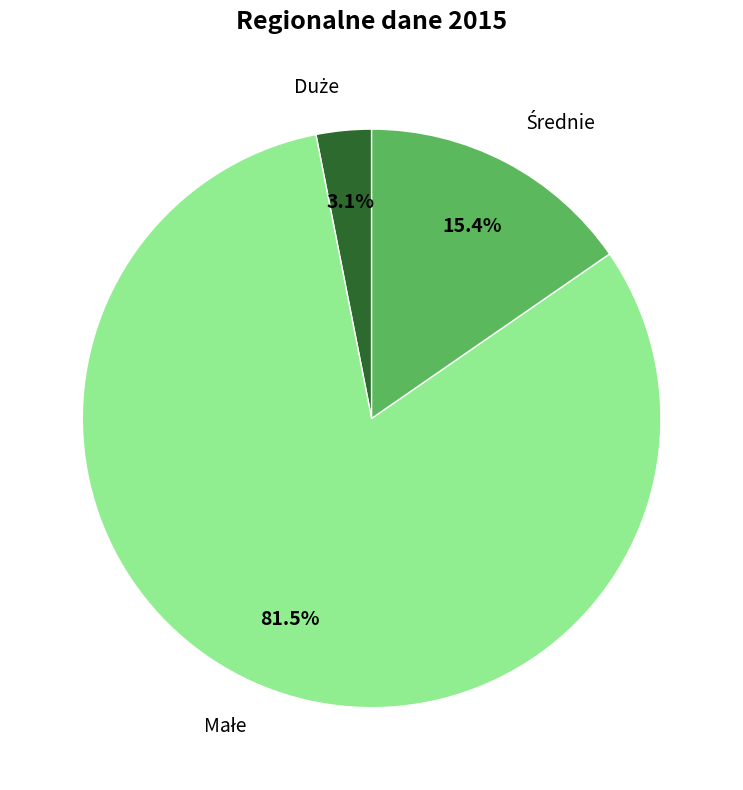

Is there a majority slice in this chart?

Yes